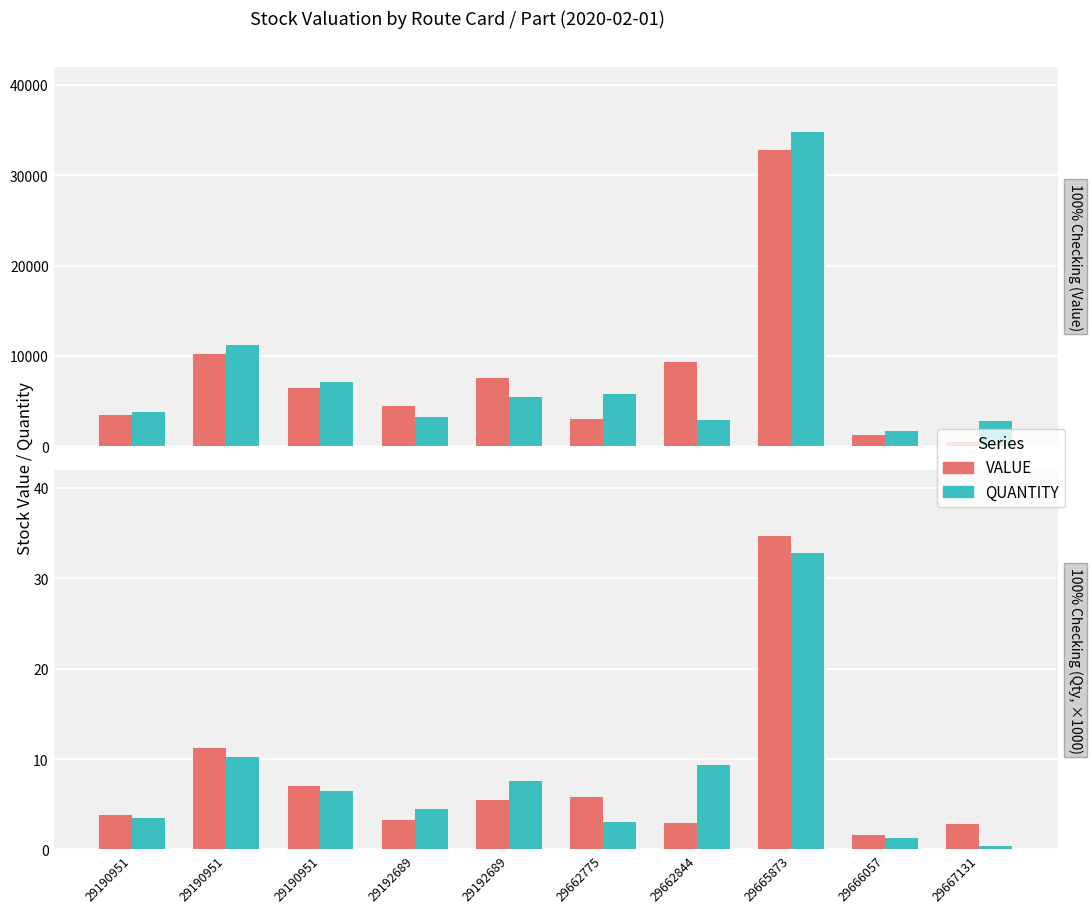

Rank the series by their maximum value, from highest to lowest.

VALUE, QUANTITY